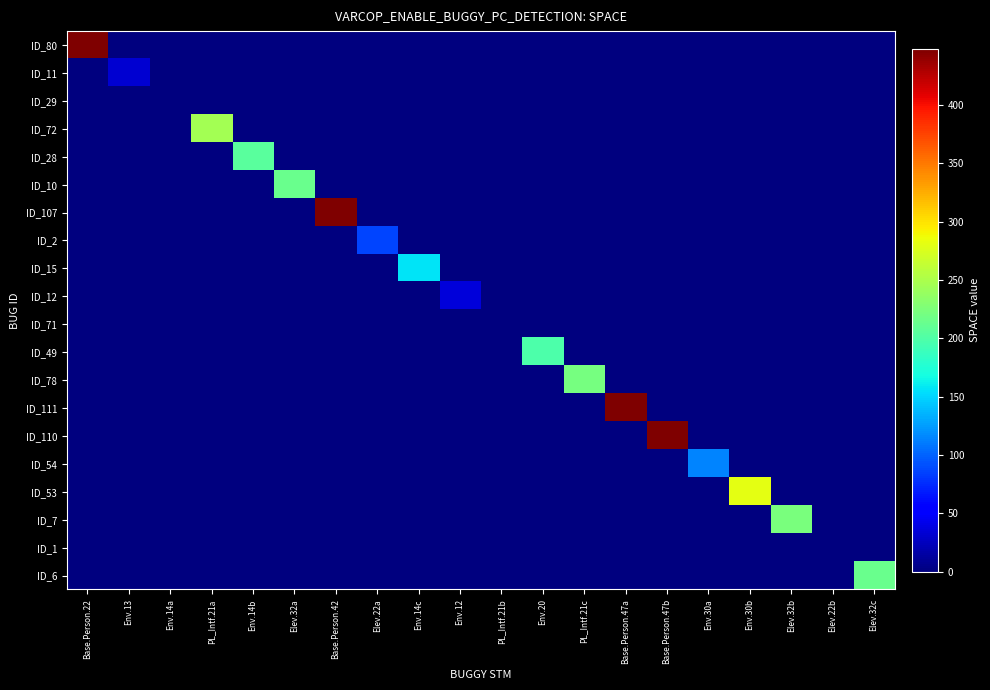

What is the total value across all series at Env.30b?

280